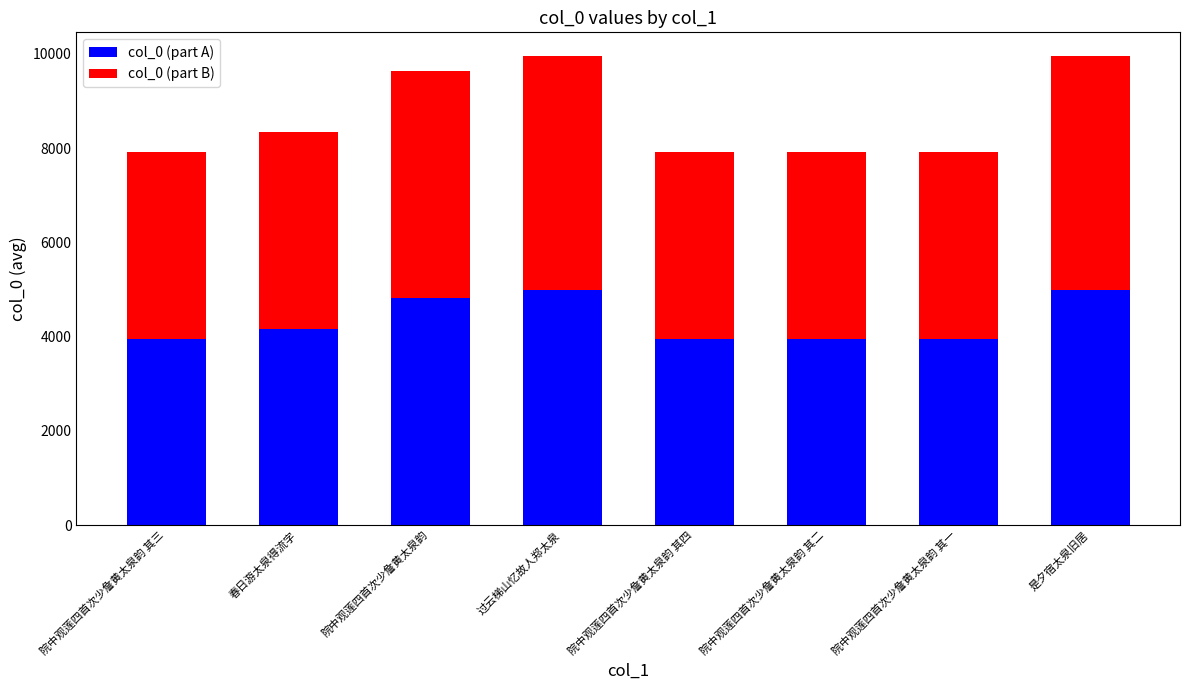

What is the minimum value for col_0 (part A)?

3955.1